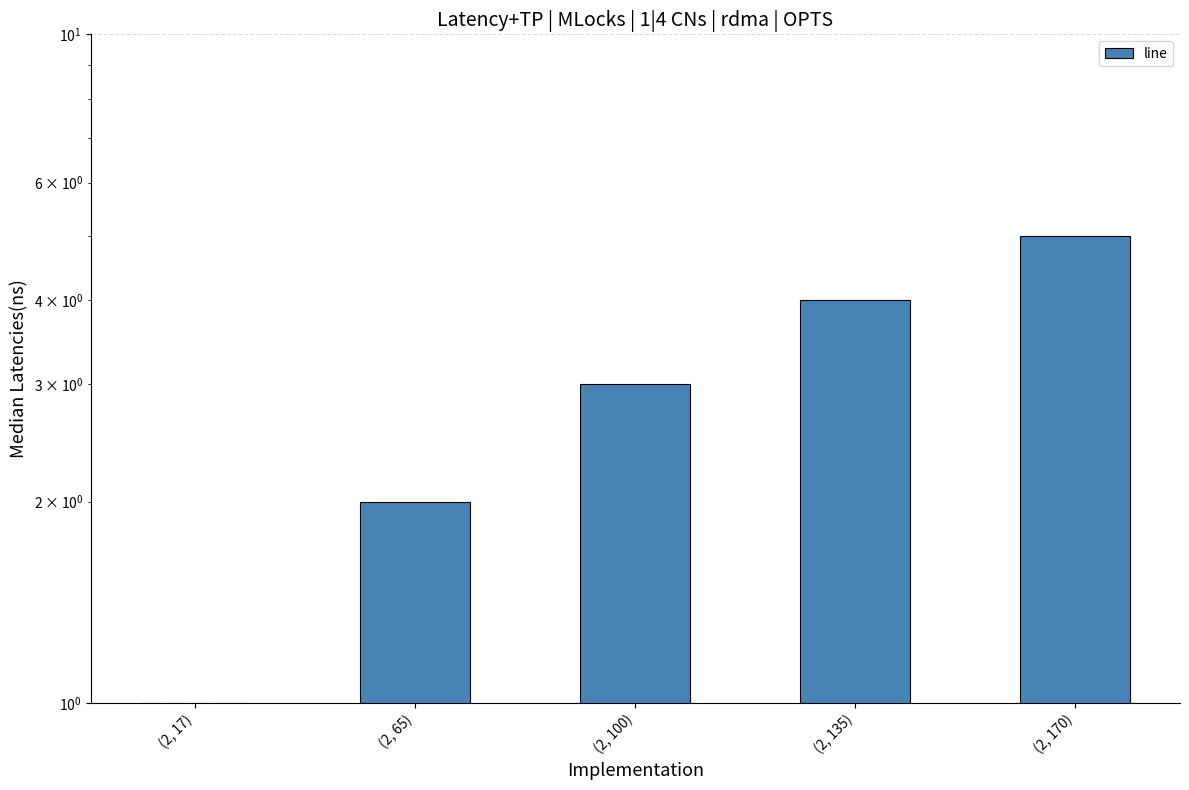

Reading left to right, what are all the values shown in this chart?

1	2	3	4	5